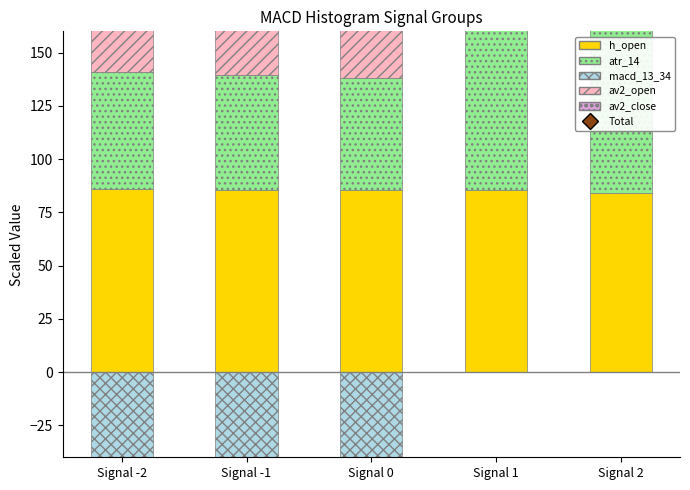

What is the total value across all series at Signal 0?

546.0